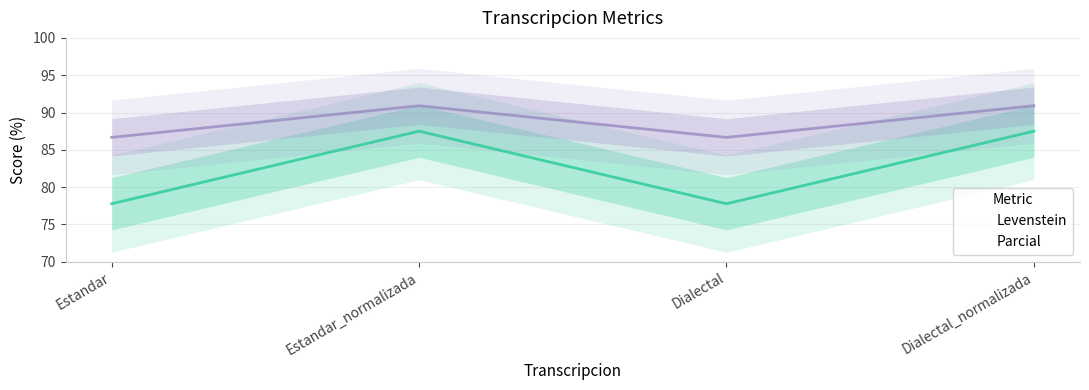

Which series has the widest spread of values?

Levenstein